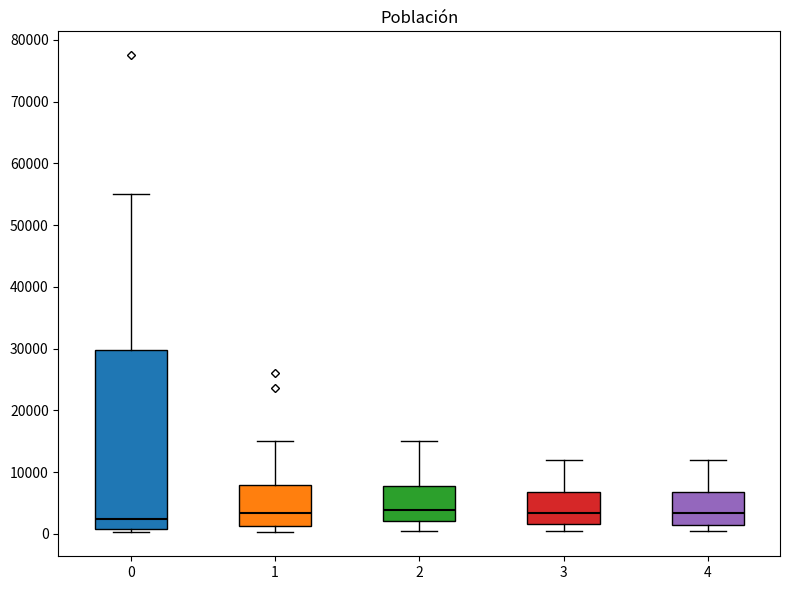

Where is the upper edge of the box at x = 0 on the y-axis? The values are not printed on the chart, so give them approximately, as read against the axis.

30000